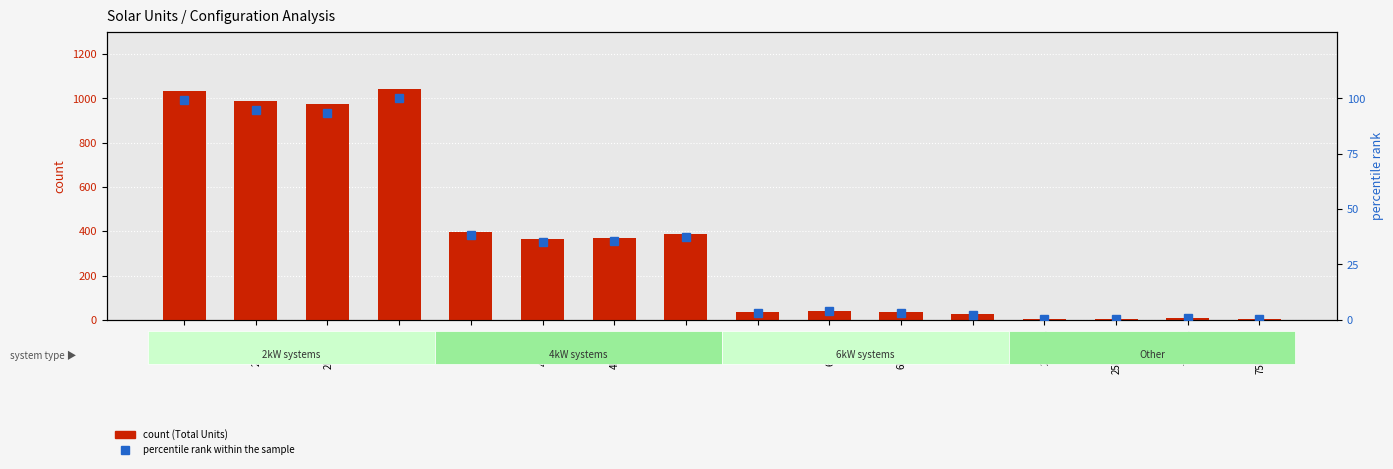

True or false: percentile rank within the sample has a value of 2.7 at 6kW_SE.

False